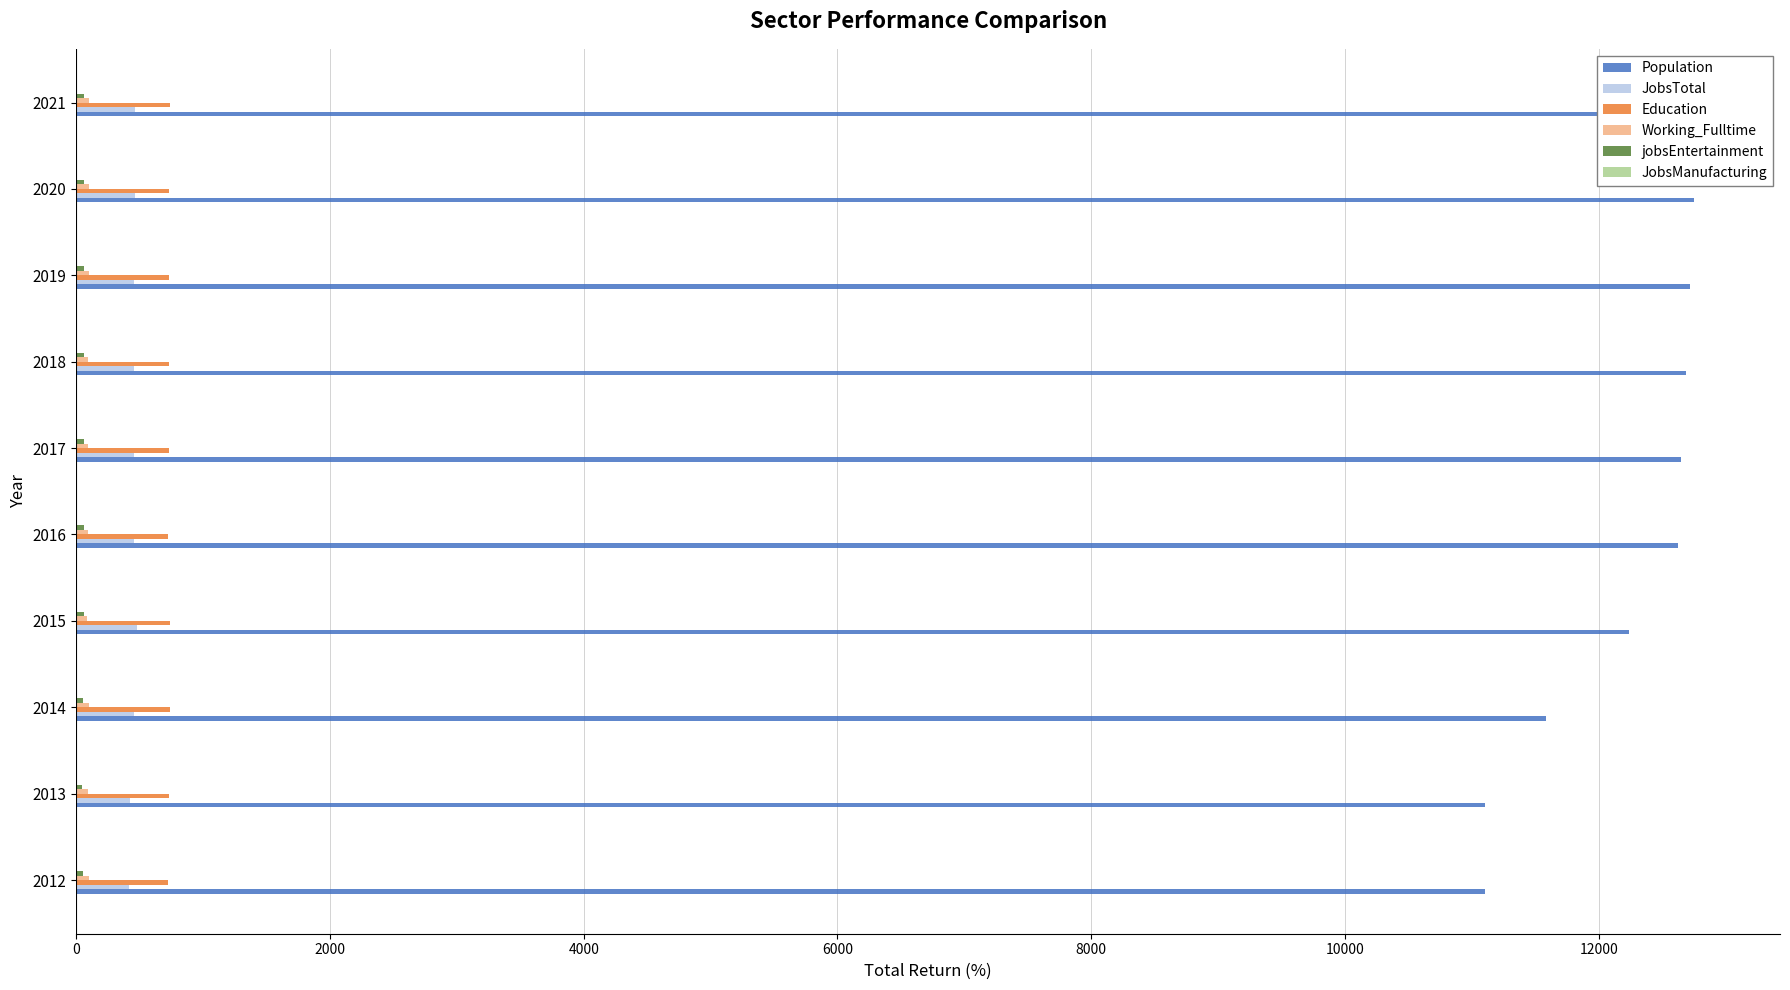

Count the number of categories in the chart.

10